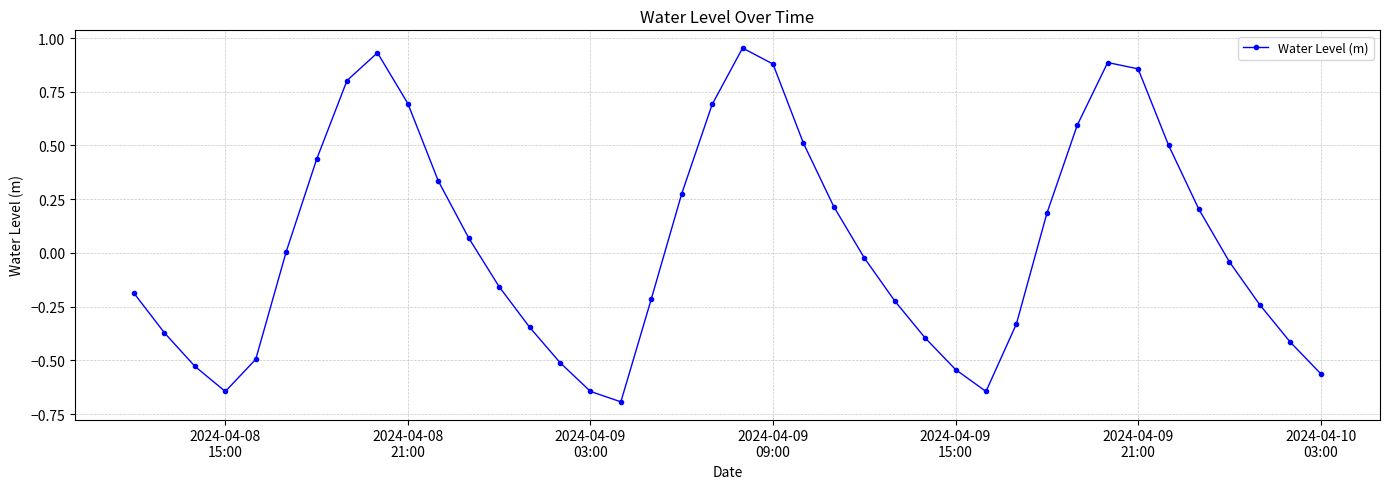

True or false: the data has more than 2 interior local peaks.

True